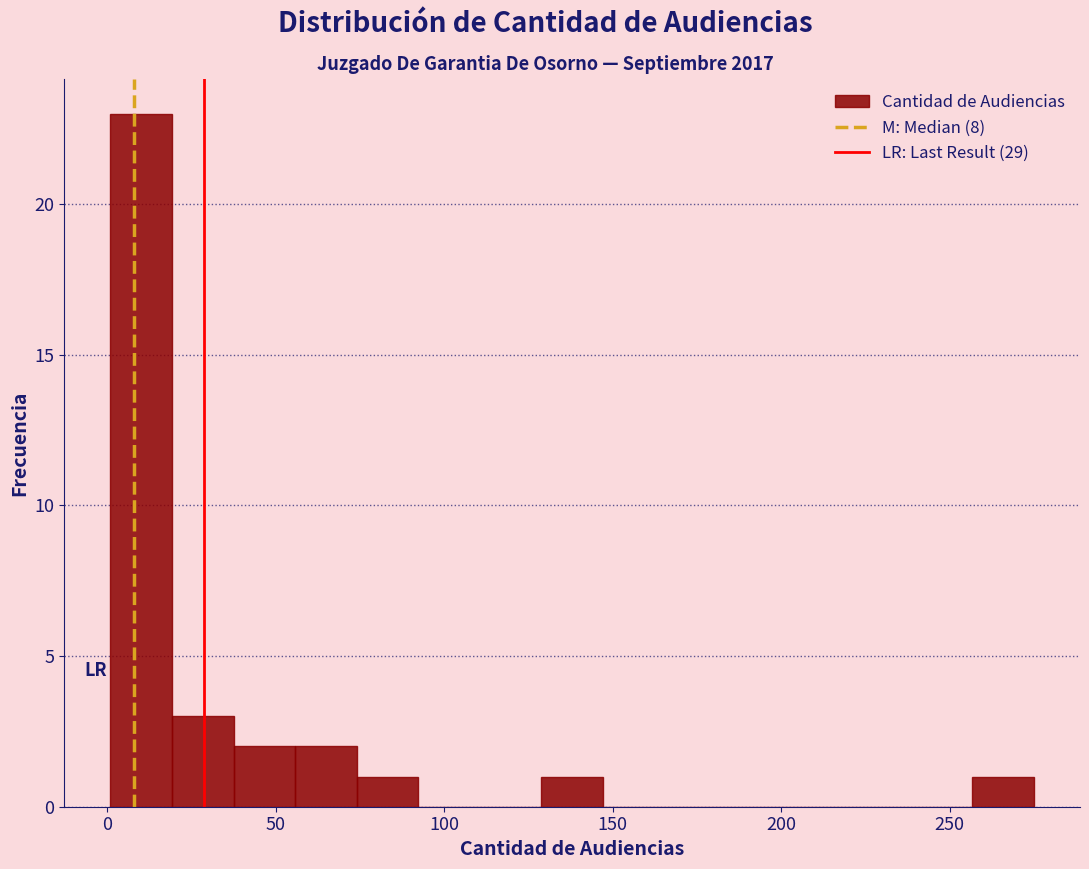

Around what value on the x-axis is the tallest bar? Give the approximate position of its centre, as read against the axis.

10